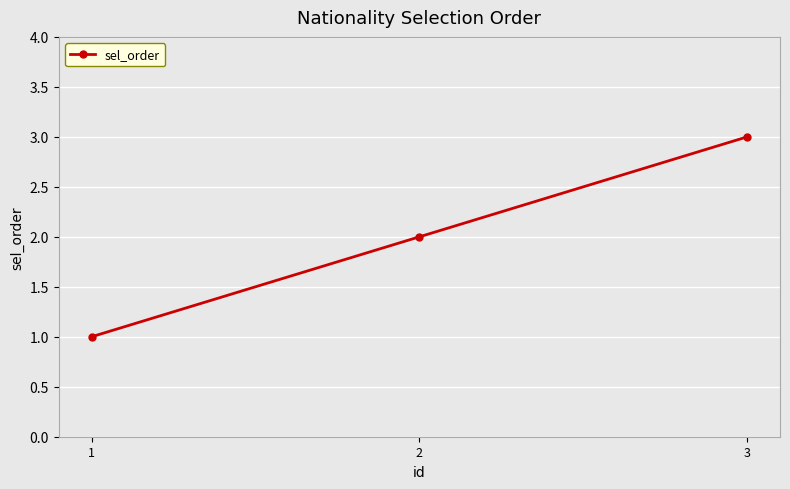

Reading left to right, list all the values displayed in this chart.

1	2	3